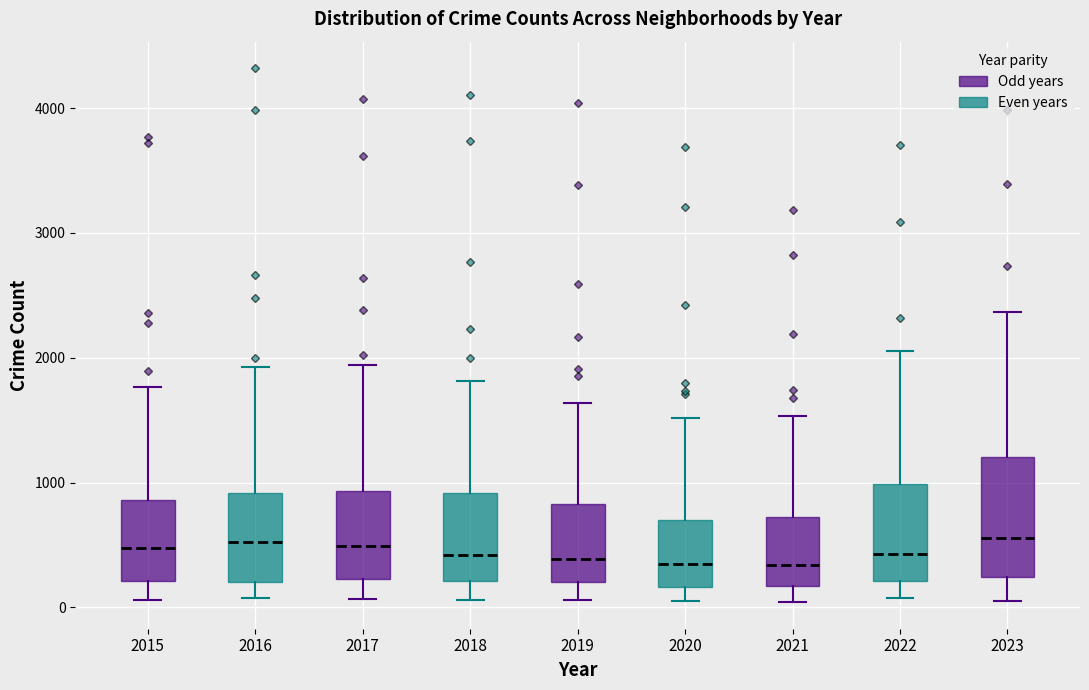

Where is the lower edge of the box at x = 2015 on the y-axis? The values are not printed on the chart, so give them approximately, as read against the axis.

200